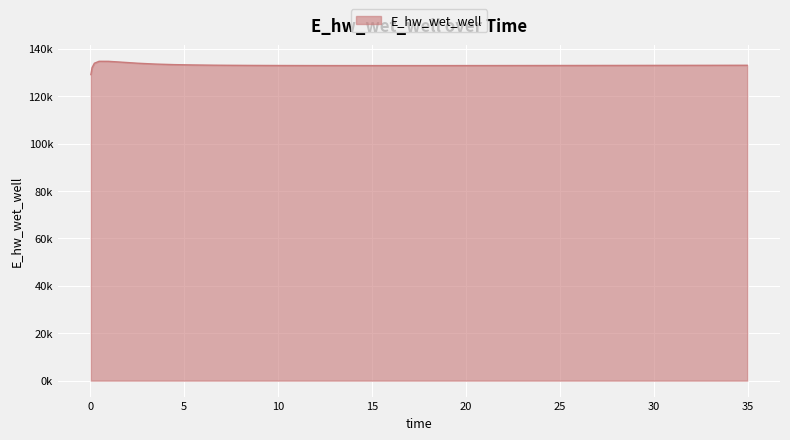

What is the maximum value shown in the chart?

134713.0